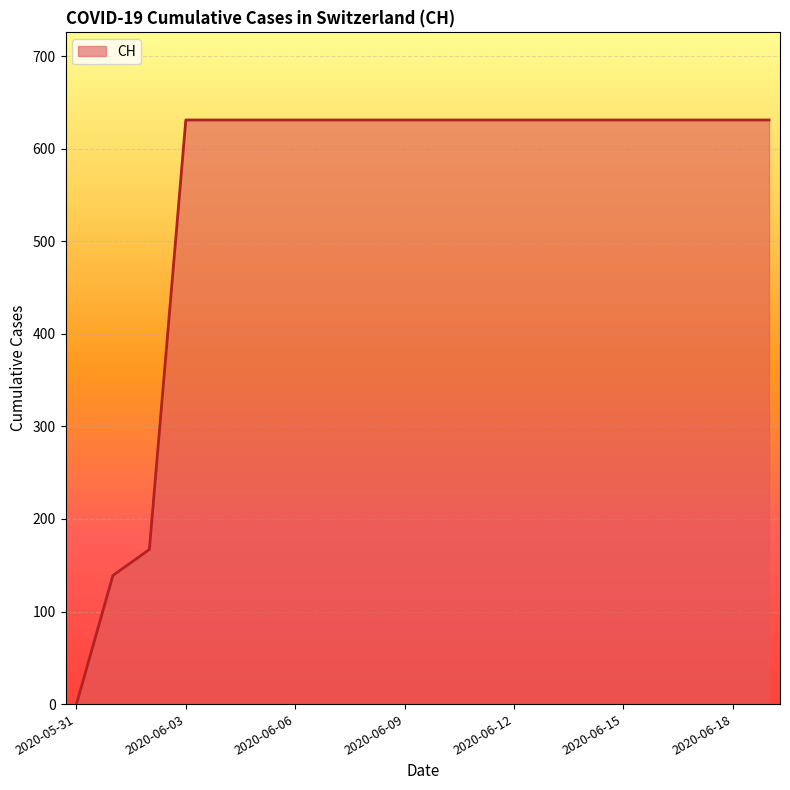

What is the greatest value displayed?

631